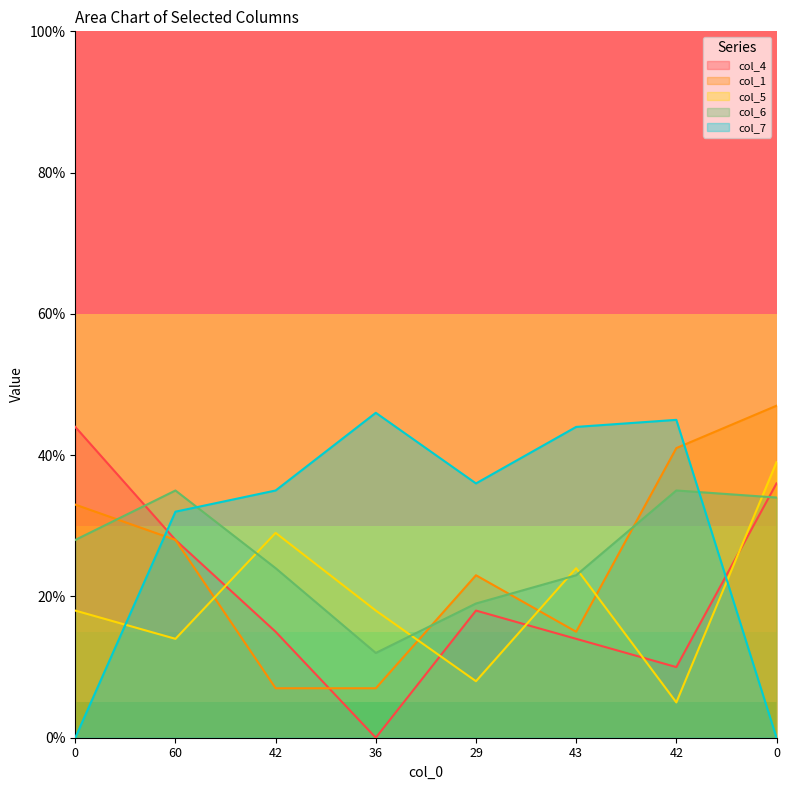

How many interior local valleys does the col_5 series have?

3